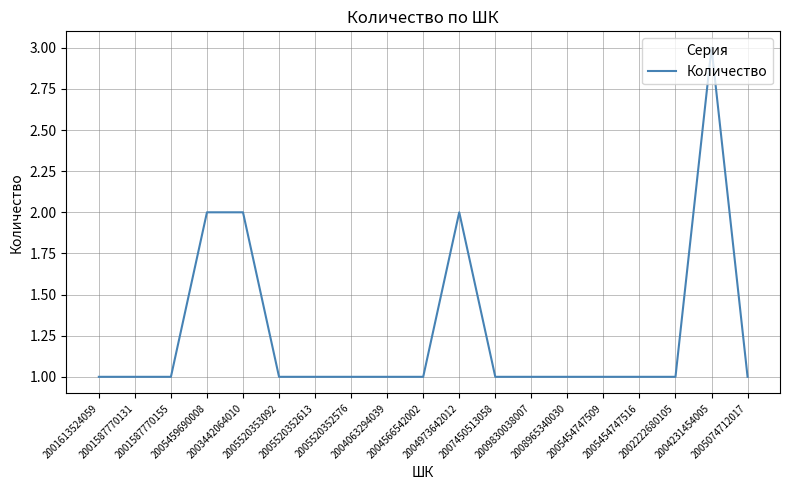

What is the maximum value shown in the chart?

3